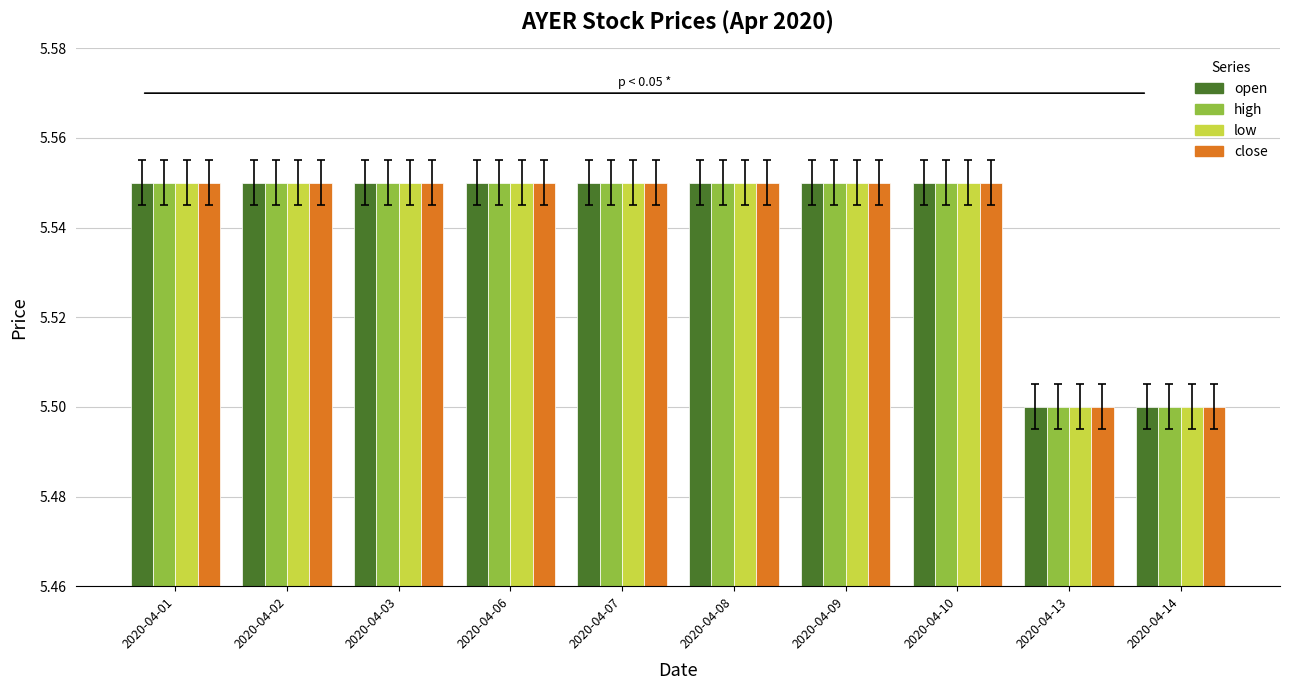

What are all the series names shown in the legend?

open, high, low, close